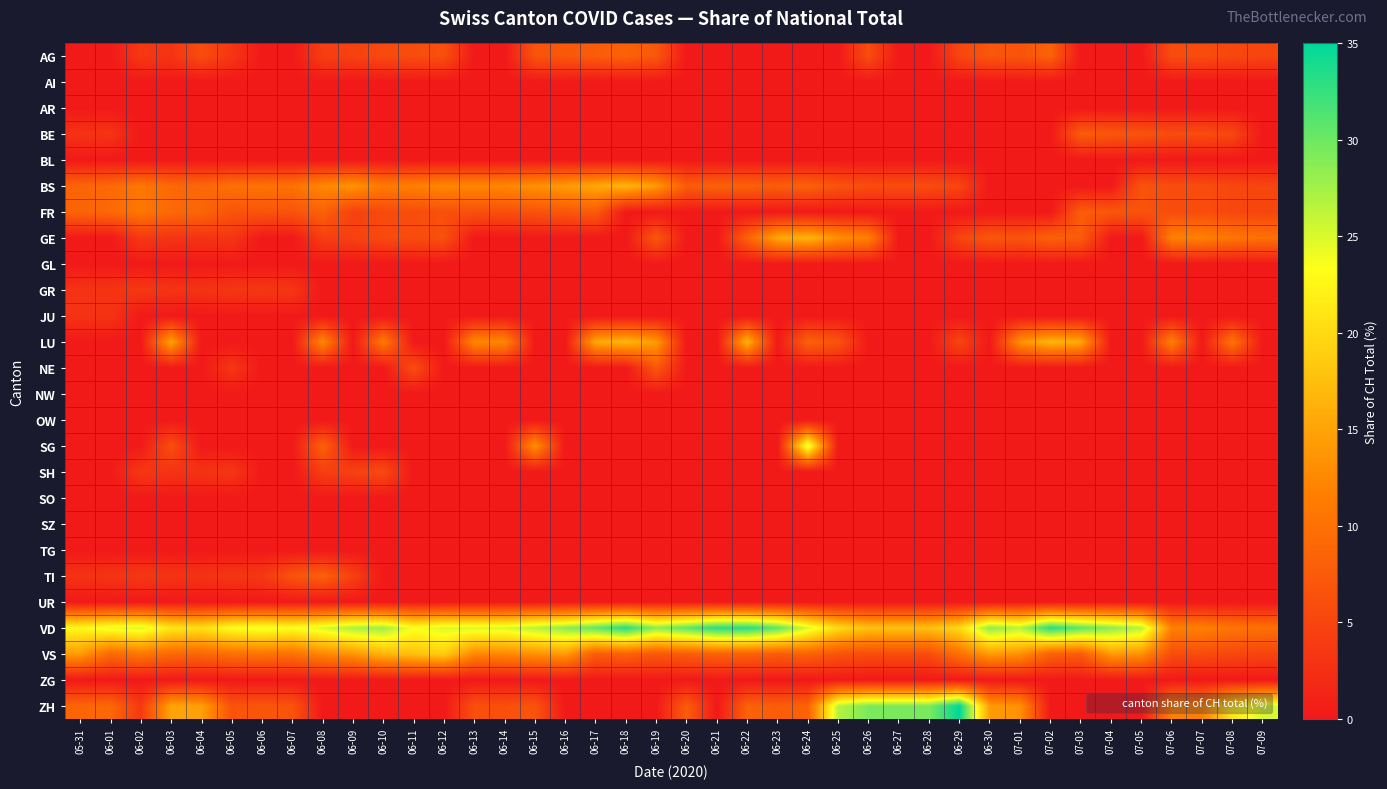

Reading left to right, list all the values displayed in this chart.

AG: 05-31=0.0	06-01=0.0	06-02=3.6	06-03=3.0	06-04=5.9	06-05=3.3	06-06=0.0	06-07=0.0	06-08=4.2	06-09=4.5	06-10=5.6	06-11=5.9	06-12=6.2	06-13=0.0	06-14=0.0	06-15=6.7	06-16=7.1	06-17=7.7	06-18=8.3	06-19=7.1	06-20=0.0	06-21=0.0	06-22=0.0	06-23=0.0	06-24=0.0	06-25=0.0	06-26=5.9	06-27=0.0	06-28=0.0	06-29=5.0	06-30=7.1	07-01=6.7	07-02=8.3	07-03=0.0	07-04=0.0	07-05=0.0	07-06=5.9	07-07=5.9	07-08=5.3	07-09=5.0
AI: 05-31=0.0	06-01=0.0	06-02=0.0	06-03=0.0	06-04=0.0	06-05=0.0	06-06=0.0	06-07=0.0	06-08=0.0	06-09=0.0	06-10=0.0	06-11=0.0	06-12=0.0	06-13=0.0	06-14=0.0	06-15=0.0	06-16=0.0	06-17=0.0	06-18=0.0	06-19=0.0	06-20=0.0	06-21=0.0	06-22=0.0	06-23=0.0	06-24=0.0	06-25=0.0	06-26=0.0	06-27=0.0	06-28=0.0	06-29=0.0	06-30=0.0	07-01=0.0	07-02=0.0	07-03=0.0	07-04=0.0	07-05=0.0	07-06=0.0	07-07=0.0	07-08=0.0	07-09=0.0
AR: 05-31=0.0	06-01=0.0	06-02=0.0	06-03=0.0	06-04=0.0	06-05=0.0	06-06=0.0	06-07=0.0	06-08=0.0	06-09=0.0	06-10=0.0	06-11=0.0	06-12=0.0	06-13=0.0	06-14=0.0	06-15=0.0	06-16=0.0	06-17=0.0	06-18=0.0	06-19=0.0	06-20=0.0	06-21=0.0	06-22=0.0	06-23=0.0	06-24=0.0	06-25=0.0	06-26=0.0	06-27=0.0	06-28=0.0	06-29=0.0	06-30=0.0	07-01=0.0	07-02=0.0	07-03=0.0	07-04=0.0	07-05=0.0	07-06=0.0	07-07=0.0	07-08=0.0	07-09=0.0
BE: 05-31=2.9	06-01=3.0	06-02=0.0	06-03=0.0	06-04=0.0	06-05=0.0	06-06=0.0	06-07=0.0	06-08=0.0	06-09=0.0	06-10=0.0	06-11=0.0	06-12=0.0	06-13=0.0	06-14=0.0	06-15=0.0	06-16=0.0	06-17=0.0	06-18=0.0	06-19=0.0	06-20=0.0	06-21=0.0	06-22=0.0	06-23=0.0	06-24=0.0	06-25=0.0	06-26=0.0	06-27=0.0	06-28=0.0	06-29=0.0	06-30=0.0	07-01=0.0	07-02=0.0	07-03=7.7	07-04=7.1	07-05=6.7	07-06=5.9	07-07=5.9	07-08=5.3	07-09=0.0
BL: 05-31=0.0	06-01=0.0	06-02=0.0	06-03=0.0	06-04=0.0	06-05=0.0	06-06=0.0	06-07=0.0	06-08=0.0	06-09=0.0	06-10=0.0	06-11=0.0	06-12=0.0	06-13=0.0	06-14=0.0	06-15=0.0	06-16=0.0	06-17=0.0	06-18=0.0	06-19=0.0	06-20=0.0	06-21=0.0	06-22=0.0	06-23=0.0	06-24=0.0	06-25=0.0	06-26=0.0	06-27=0.0	06-28=0.0	06-29=0.0	06-30=0.0	07-01=0.0	07-02=0.0	07-03=0.0	07-04=0.0	07-05=0.0	07-06=0.0	07-07=0.0	07-08=0.0	07-09=0.0
BS: 05-31=8.6	06-01=9.1	06-02=10.7	06-03=9.1	06-04=8.8	06-05=10.0	06-06=10.3	06-07=10.0	06-08=12.5	06-09=13.6	06-10=11.1	06-11=11.8	06-12=12.5	06-13=12.5	06-14=12.5	06-15=13.3	06-16=14.3	06-17=15.4	06-18=16.7	06-19=14.3	06-20=7.7	06-21=8.3	06-22=8.3	06-23=7.7	06-24=8.3	06-25=6.7	06-26=5.9	06-27=5.9	06-28=5.9	06-29=5.0	06-30=0.0	07-01=0.0	07-02=0.0	07-03=0.0	07-04=0.0	07-05=6.7	07-06=5.9	07-07=5.9	07-08=5.3	07-09=5.0
FR: 05-31=8.6	06-01=9.1	06-02=10.7	06-03=9.1	06-04=8.8	06-05=6.7	06-06=6.9	06-07=6.7	06-08=8.3	06-09=4.5	06-10=5.6	06-11=5.9	06-12=6.2	06-13=6.2	06-14=6.2	06-15=6.7	06-16=7.1	06-17=7.7	06-18=0.0	06-19=0.0	06-20=0.0	06-21=0.0	06-22=0.0	06-23=0.0	06-24=0.0	06-25=0.0	06-26=0.0	06-27=0.0	06-28=0.0	06-29=0.0	06-30=0.0	07-01=0.0	07-02=0.0	07-03=7.7	07-04=7.1	07-05=6.7	07-06=5.9	07-07=5.9	07-08=5.3	07-09=5.0
GE: 05-31=0.0	06-01=0.0	06-02=3.6	06-03=3.0	06-04=2.9	06-05=3.3	06-06=0.0	06-07=0.0	06-08=4.2	06-09=4.5	06-10=5.6	06-11=5.9	06-12=6.2	06-13=0.0	06-14=0.0	06-15=0.0	06-16=0.0	06-17=0.0	06-18=0.0	06-19=7.1	06-20=0.0	06-21=0.0	06-22=8.3	06-23=15.4	06-24=16.7	06-25=13.3	06-26=11.8	06-27=0.0	06-28=0.0	06-29=5.0	06-30=7.1	07-01=6.7	07-02=8.3	07-03=7.7	07-04=0.0	07-05=0.0	07-06=11.8	07-07=11.8	07-08=10.5	07-09=10.0
GL: 05-31=0.0	06-01=0.0	06-02=0.0	06-03=0.0	06-04=0.0	06-05=0.0	06-06=0.0	06-07=0.0	06-08=0.0	06-09=0.0	06-10=0.0	06-11=0.0	06-12=0.0	06-13=0.0	06-14=0.0	06-15=0.0	06-16=0.0	06-17=0.0	06-18=0.0	06-19=0.0	06-20=0.0	06-21=0.0	06-22=0.0	06-23=0.0	06-24=0.0	06-25=0.0	06-26=0.0	06-27=0.0	06-28=0.0	06-29=0.0	06-30=0.0	07-01=0.0	07-02=0.0	07-03=0.0	07-04=0.0	07-05=0.0	07-06=0.0	07-07=0.0	07-08=0.0	07-09=0.0
GR: 05-31=2.9	06-01=3.0	06-02=3.6	06-03=3.0	06-04=2.9	06-05=3.3	06-06=3.4	06-07=3.3	06-08=0.0	06-09=0.0	06-10=0.0	06-11=0.0	06-12=0.0	06-13=0.0	06-14=0.0	06-15=0.0	06-16=0.0	06-17=0.0	06-18=0.0	06-19=0.0	06-20=0.0	06-21=0.0	06-22=0.0	06-23=0.0	06-24=0.0	06-25=0.0	06-26=0.0	06-27=0.0	06-28=0.0	06-29=0.0	06-30=0.0	07-01=0.0	07-02=0.0	07-03=0.0	07-04=0.0	07-05=0.0	07-06=0.0	07-07=0.0	07-08=0.0	07-09=0.0
JU: 05-31=2.9	06-01=3.0	06-02=0.0	06-03=0.0	06-04=0.0	06-05=0.0	06-06=0.0	06-07=0.0	06-08=0.0	06-09=0.0	06-10=0.0	06-11=0.0	06-12=0.0	06-13=0.0	06-14=0.0	06-15=0.0	06-16=0.0	06-17=0.0	06-18=0.0	06-19=0.0	06-20=0.0	06-21=0.0	06-22=0.0	06-23=0.0	06-24=0.0	06-25=0.0	06-26=0.0	06-27=0.0	06-28=0.0	06-29=0.0	06-30=0.0	07-01=0.0	07-02=0.0	07-03=0.0	07-04=0.0	07-05=0.0	07-06=0.0	07-07=0.0	07-08=0.0	07-09=0.0
LU: 05-31=0.0	06-01=0.0	06-02=0.0	06-03=15.2	06-04=0.0	06-05=0.0	06-06=0.0	06-07=0.0	06-08=12.5	06-09=0.0	06-10=11.1	06-11=0.0	06-12=0.0	06-13=12.5	06-14=12.5	06-15=0.0	06-16=0.0	06-17=15.4	06-18=16.7	06-19=14.3	06-20=0.0	06-21=0.0	06-22=16.7	06-23=0.0	06-24=8.3	06-25=6.7	06-26=0.0	06-27=0.0	06-28=0.0	06-29=5.0	06-30=0.0	07-01=13.3	07-02=16.7	07-03=15.4	07-04=0.0	07-05=0.0	07-06=11.8	07-07=0.0	07-08=10.5	07-09=0.0
NE: 05-31=0.0	06-01=0.0	06-02=0.0	06-03=0.0	06-04=0.0	06-05=3.3	06-06=0.0	06-07=0.0	06-08=0.0	06-09=0.0	06-10=0.0	06-11=5.9	06-12=0.0	06-13=0.0	06-14=0.0	06-15=0.0	06-16=0.0	06-17=0.0	06-18=0.0	06-19=7.1	06-20=0.0	06-21=0.0	06-22=0.0	06-23=0.0	06-24=0.0	06-25=0.0	06-26=0.0	06-27=0.0	06-28=0.0	06-29=0.0	06-30=0.0	07-01=0.0	07-02=0.0	07-03=0.0	07-04=0.0	07-05=0.0	07-06=0.0	07-07=0.0	07-08=0.0	07-09=0.0
NW: 05-31=0.0	06-01=0.0	06-02=0.0	06-03=0.0	06-04=0.0	06-05=0.0	06-06=0.0	06-07=0.0	06-08=0.0	06-09=0.0	06-10=0.0	06-11=0.0	06-12=0.0	06-13=0.0	06-14=0.0	06-15=0.0	06-16=0.0	06-17=0.0	06-18=0.0	06-19=0.0	06-20=0.0	06-21=0.0	06-22=0.0	06-23=0.0	06-24=0.0	06-25=0.0	06-26=0.0	06-27=0.0	06-28=0.0	06-29=0.0	06-30=0.0	07-01=0.0	07-02=0.0	07-03=0.0	07-04=0.0	07-05=0.0	07-06=0.0	07-07=0.0	07-08=0.0	07-09=0.0
OW: 05-31=0.0	06-01=0.0	06-02=0.0	06-03=0.0	06-04=0.0	06-05=0.0	06-06=0.0	06-07=0.0	06-08=0.0	06-09=0.0	06-10=0.0	06-11=0.0	06-12=0.0	06-13=0.0	06-14=0.0	06-15=0.0	06-16=0.0	06-17=0.0	06-18=0.0	06-19=0.0	06-20=0.0	06-21=0.0	06-22=0.0	06-23=0.0	06-24=0.0	06-25=0.0	06-26=0.0	06-27=0.0	06-28=0.0	06-29=0.0	06-30=0.0	07-01=0.0	07-02=0.0	07-03=0.0	07-04=0.0	07-05=0.0	07-06=0.0	07-07=0.0	07-08=0.0	07-09=0.0
SG: 05-31=0.0	06-01=0.0	06-02=0.0	06-03=6.1	06-04=0.0	06-05=0.0	06-06=0.0	06-07=0.0	06-08=8.3	06-09=0.0	06-10=0.0	06-11=0.0	06-12=0.0	06-13=0.0	06-14=0.0	06-15=13.3	06-16=0.0	06-17=0.0	06-18=0.0	06-19=0.0	06-20=0.0	06-21=0.0	06-22=0.0	06-23=0.0	06-24=25.0	06-25=0.0	06-26=0.0	06-27=0.0	06-28=0.0	06-29=0.0	06-30=0.0	07-01=0.0	07-02=0.0	07-03=0.0	07-04=0.0	07-05=0.0	07-06=0.0	07-07=0.0	07-08=0.0	07-09=0.0
SH: 05-31=0.0	06-01=0.0	06-02=3.6	06-03=3.0	06-04=2.9	06-05=3.3	06-06=0.0	06-07=0.0	06-08=4.2	06-09=4.5	06-10=5.6	06-11=0.0	06-12=0.0	06-13=0.0	06-14=0.0	06-15=0.0	06-16=0.0	06-17=0.0	06-18=0.0	06-19=0.0	06-20=0.0	06-21=0.0	06-22=0.0	06-23=0.0	06-24=0.0	06-25=0.0	06-26=0.0	06-27=0.0	06-28=0.0	06-29=0.0	06-30=0.0	07-01=0.0	07-02=0.0	07-03=0.0	07-04=0.0	07-05=0.0	07-06=0.0	07-07=0.0	07-08=0.0	07-09=0.0
SO: 05-31=0.0	06-01=0.0	06-02=0.0	06-03=0.0	06-04=0.0	06-05=0.0	06-06=0.0	06-07=0.0	06-08=0.0	06-09=0.0	06-10=0.0	06-11=0.0	06-12=0.0	06-13=0.0	06-14=0.0	06-15=0.0	06-16=0.0	06-17=0.0	06-18=0.0	06-19=0.0	06-20=0.0	06-21=0.0	06-22=0.0	06-23=0.0	06-24=0.0	06-25=0.0	06-26=0.0	06-27=0.0	06-28=0.0	06-29=0.0	06-30=0.0	07-01=0.0	07-02=0.0	07-03=0.0	07-04=0.0	07-05=0.0	07-06=0.0	07-07=0.0	07-08=0.0	07-09=0.0
SZ: 05-31=0.0	06-01=0.0	06-02=0.0	06-03=0.0	06-04=0.0	06-05=0.0	06-06=0.0	06-07=0.0	06-08=0.0	06-09=0.0	06-10=0.0	06-11=0.0	06-12=0.0	06-13=0.0	06-14=0.0	06-15=0.0	06-16=0.0	06-17=0.0	06-18=0.0	06-19=0.0	06-20=0.0	06-21=0.0	06-22=0.0	06-23=0.0	06-24=0.0	06-25=0.0	06-26=0.0	06-27=0.0	06-28=0.0	06-29=0.0	06-30=0.0	07-01=0.0	07-02=0.0	07-03=0.0	07-04=0.0	07-05=0.0	07-06=0.0	07-07=0.0	07-08=0.0	07-09=0.0
TG: 05-31=0.0	06-01=0.0	06-02=0.0	06-03=0.0	06-04=0.0	06-05=0.0	06-06=0.0	06-07=0.0	06-08=0.0	06-09=0.0	06-10=0.0	06-11=0.0	06-12=0.0	06-13=0.0	06-14=0.0	06-15=0.0	06-16=0.0	06-17=0.0	06-18=0.0	06-19=0.0	06-20=0.0	06-21=0.0	06-22=0.0	06-23=0.0	06-24=0.0	06-25=0.0	06-26=0.0	06-27=0.0	06-28=0.0	06-29=0.0	06-30=0.0	07-01=0.0	07-02=0.0	07-03=0.0	07-04=0.0	07-05=0.0	07-06=0.0	07-07=0.0	07-08=0.0	07-09=0.0
TI: 05-31=2.9	06-01=3.0	06-02=3.6	06-03=3.0	06-04=2.9	06-05=3.3	06-06=3.4	06-07=6.7	06-08=8.3	06-09=4.5	06-10=0.0	06-11=0.0	06-12=0.0	06-13=0.0	06-14=0.0	06-15=0.0	06-16=0.0	06-17=0.0	06-18=0.0	06-19=0.0	06-20=0.0	06-21=0.0	06-22=0.0	06-23=0.0	06-24=0.0	06-25=0.0	06-26=0.0	06-27=0.0	06-28=0.0	06-29=0.0	06-30=0.0	07-01=0.0	07-02=0.0	07-03=0.0	07-04=0.0	07-05=0.0	07-06=0.0	07-07=0.0	07-08=0.0	07-09=0.0
UR: 05-31=0.0	06-01=0.0	06-02=0.0	06-03=0.0	06-04=0.0	06-05=0.0	06-06=0.0	06-07=0.0	06-08=0.0	06-09=0.0	06-10=0.0	06-11=0.0	06-12=0.0	06-13=0.0	06-14=0.0	06-15=0.0	06-16=0.0	06-17=0.0	06-18=0.0	06-19=0.0	06-20=0.0	06-21=0.0	06-22=0.0	06-23=0.0	06-24=0.0	06-25=0.0	06-26=0.0	06-27=0.0	06-28=0.0	06-29=0.0	06-30=0.0	07-01=0.0	07-02=0.0	07-03=0.0	07-04=0.0	07-05=0.0	07-06=0.0	07-07=0.0	07-08=0.0	07-09=0.0
VD: 05-31=22.9	06-01=24.2	06-02=25.0	06-03=21.2	06-04=20.6	06-05=23.3	06-06=24.1	06-07=23.3	06-08=25.0	06-09=27.3	06-10=27.8	06-11=23.5	06-12=25.0	06-13=25.0	06-14=25.0	06-15=26.7	06-16=28.6	06-17=30.8	06-18=33.3	06-19=28.6	06-20=30.8	06-21=33.3	06-22=33.3	06-23=30.8	06-24=25.0	06-25=20.0	06-26=17.6	06-27=17.6	06-28=17.6	06-29=20.0	06-30=28.6	07-01=26.7	07-02=33.3	07-03=30.8	07-04=28.6	07-05=26.7	07-06=11.8	07-07=11.8	07-08=10.5	07-09=10.0
VS: 05-31=14.3	06-01=9.1	06-02=10.7	06-03=9.1	06-04=8.8	06-05=10.0	06-06=10.3	06-07=10.0	06-08=12.5	06-09=13.6	06-10=16.7	06-11=17.6	06-12=18.8	06-13=12.5	06-14=12.5	06-15=13.3	06-16=14.3	06-17=7.7	06-18=8.3	06-19=7.1	06-20=7.7	06-21=8.3	06-22=8.3	06-23=7.7	06-24=8.3	06-25=6.7	06-26=5.9	06-27=5.9	06-28=5.9	06-29=10.0	06-30=14.3	07-01=13.3	07-02=8.3	07-03=7.7	07-04=14.3	07-05=13.3	07-06=5.9	07-07=5.9	07-08=5.3	07-09=5.0
ZG: 05-31=0.0	06-01=0.0	06-02=0.0	06-03=0.0	06-04=0.0	06-05=0.0	06-06=0.0	06-07=0.0	06-08=0.0	06-09=0.0	06-10=0.0	06-11=0.0	06-12=0.0	06-13=0.0	06-14=0.0	06-15=0.0	06-16=0.0	06-17=0.0	06-18=0.0	06-19=0.0	06-20=0.0	06-21=0.0	06-22=0.0	06-23=0.0	06-24=0.0	06-25=0.0	06-26=0.0	06-27=0.0	06-28=0.0	06-29=0.0	06-30=0.0	07-01=0.0	07-02=0.0	07-03=0.0	07-04=0.0	07-05=0.0	07-06=0.0	07-07=0.0	07-08=0.0	07-09=0.0
ZH: 05-31=8.6	06-01=9.1	06-02=3.6	06-03=15.2	06-04=14.7	06-05=6.7	06-06=6.9	06-07=6.7	06-08=0.0	06-09=0.0	06-10=0.0	06-11=0.0	06-12=0.0	06-13=6.2	06-14=6.2	06-15=6.7	06-16=0.0	06-17=0.0	06-18=0.0	06-19=0.0	06-20=7.7	06-21=0.0	06-22=8.3	06-23=7.7	06-24=8.3	06-25=26.7	06-26=29.4	06-27=29.4	06-28=29.4	06-29=35.0	06-30=14.3	07-01=13.3	07-02=0.0	07-03=0.0	07-04=0.0	07-05=0.0	07-06=11.8	07-07=11.8	07-08=21.1	07-09=25.0